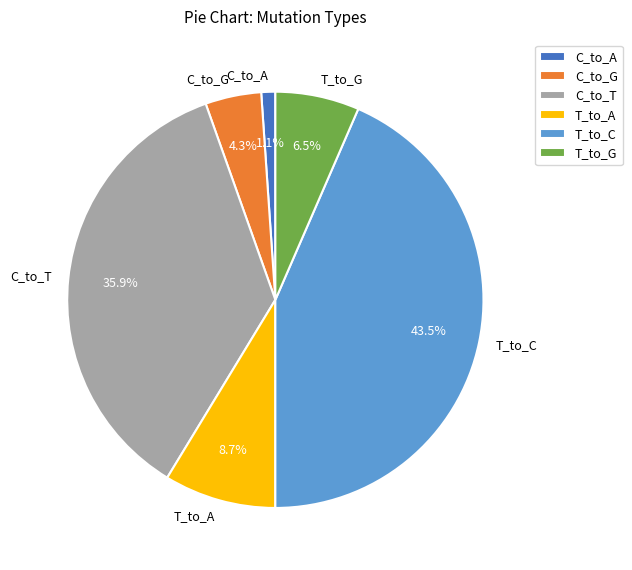

What is the largest slice in the pie chart?

T_to_C